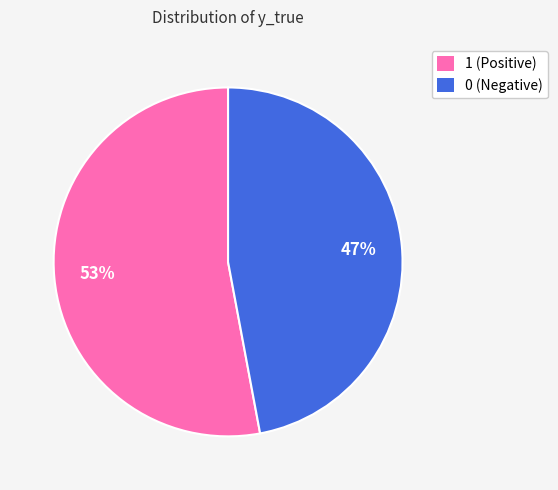

The 1 slice represents 65% of the pie. True or false?

False